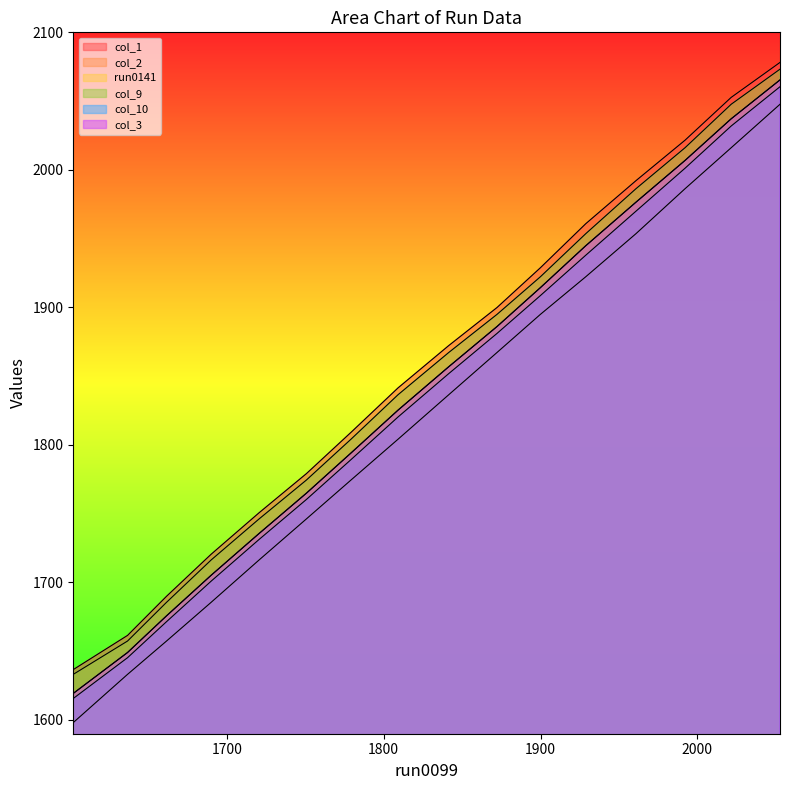

What is the average value of the col_3 series?

1841.1